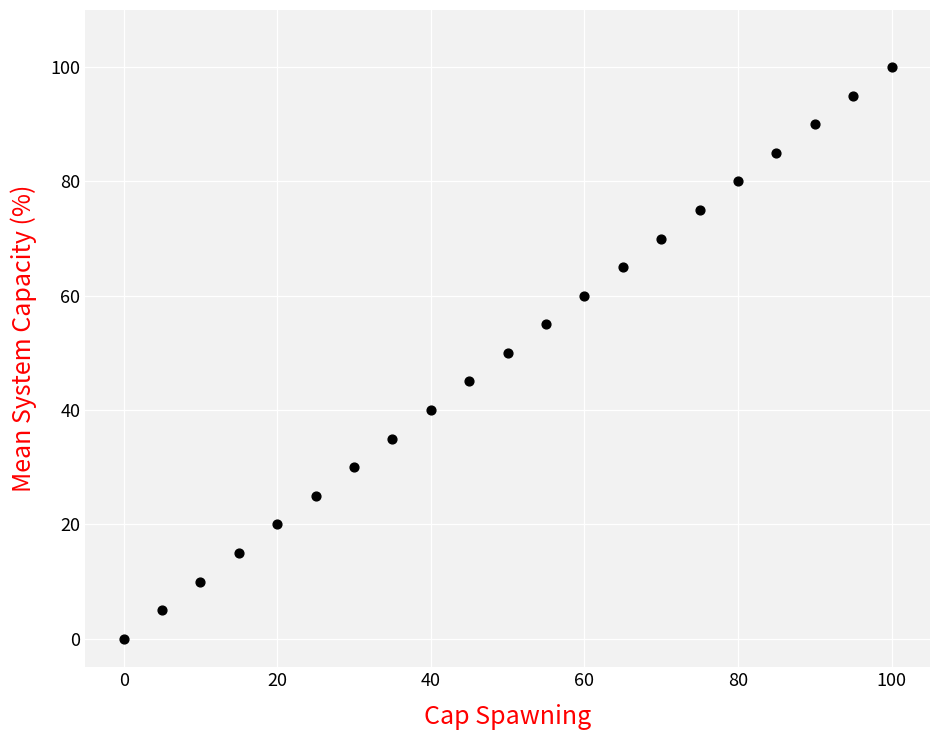

What is the range of Y values (max minus min)?

100